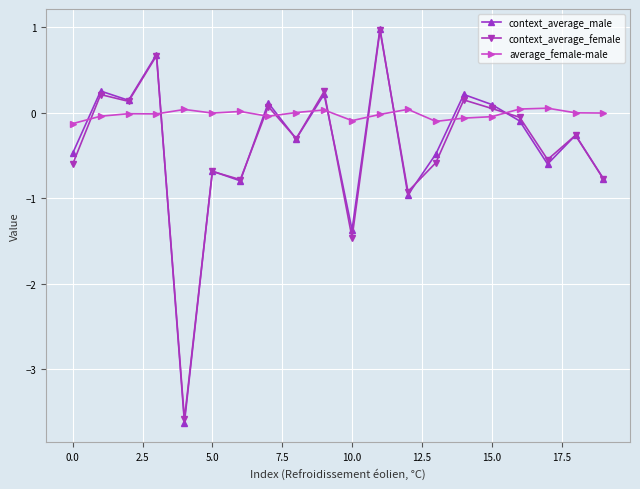

How many times do average_female-male and context_average_male cross each other?

10